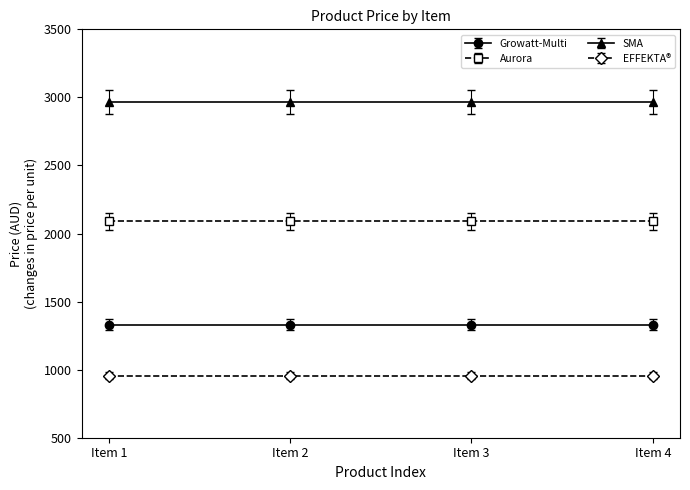

True or false: Aurora has more than 2 interior local peaks.

False